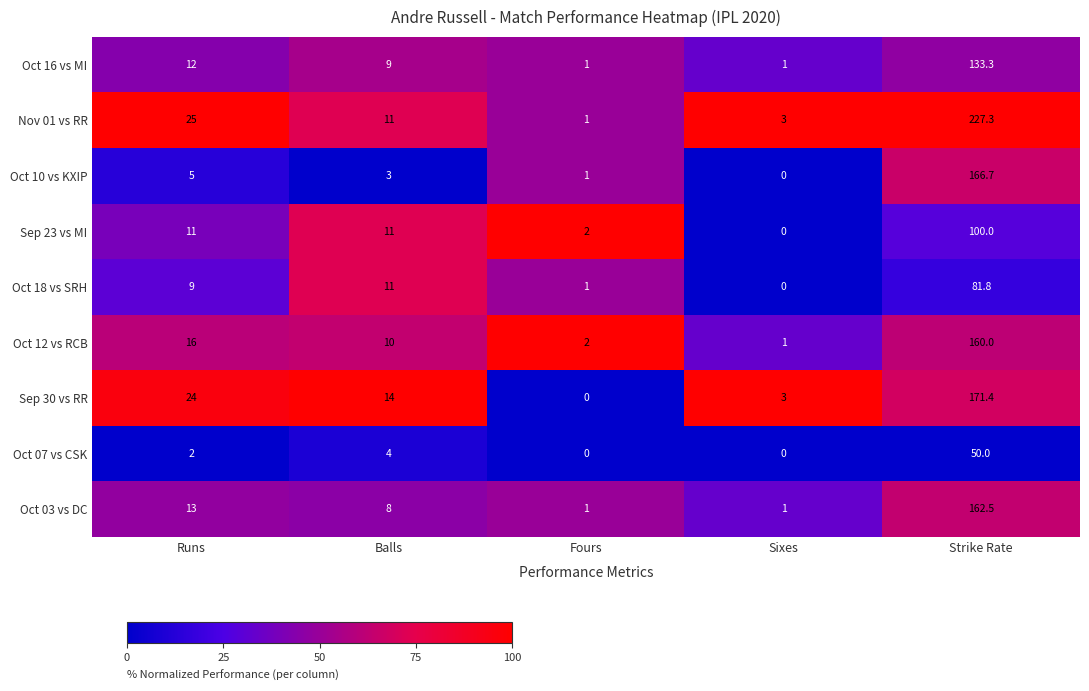

How many categories are shown in the chart?

5